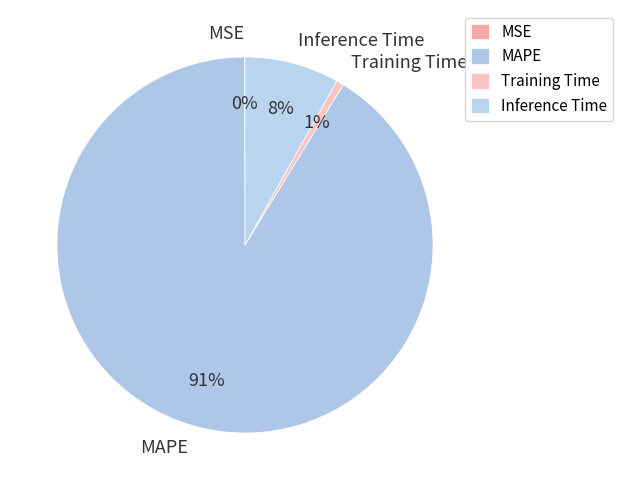

True or false: Inference Time accounts for 8% of the total.

True